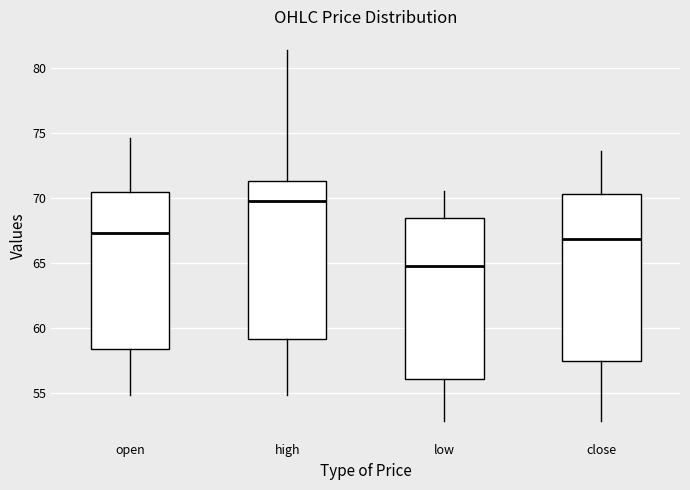

Where does the median line of the box for open sit on the y-axis? The values are not printed on the chart, so give them approximately, as read against the axis.

67.5